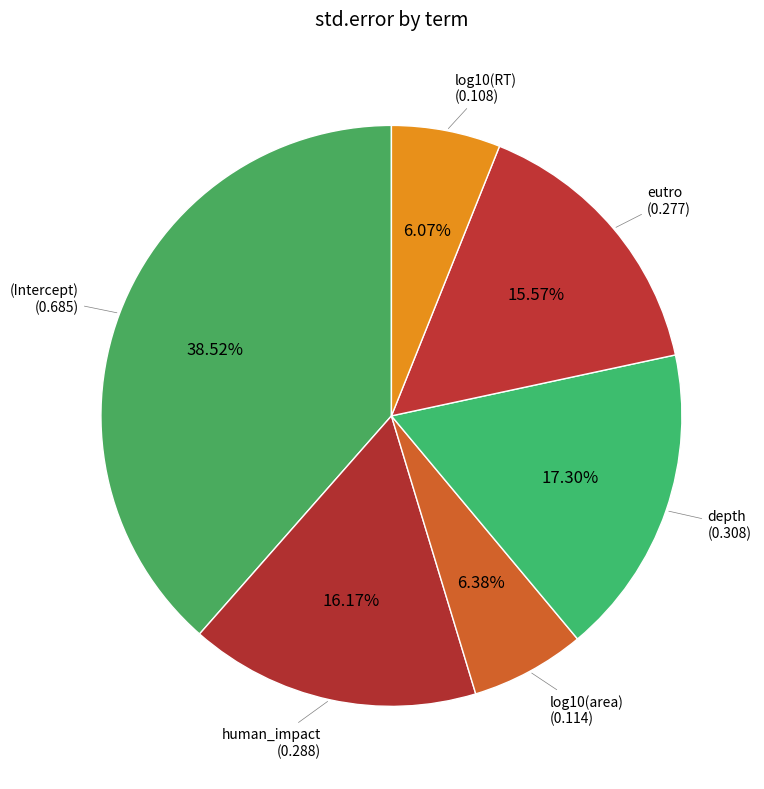

Which slice is the smallest?

log10(RT)